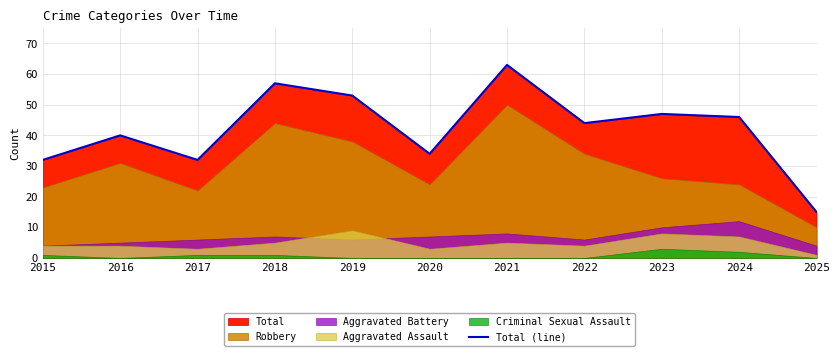

Reading left to right, transcribe all the data shown in this chart.

32	40	32	57	53	34	63	44	47	46	15